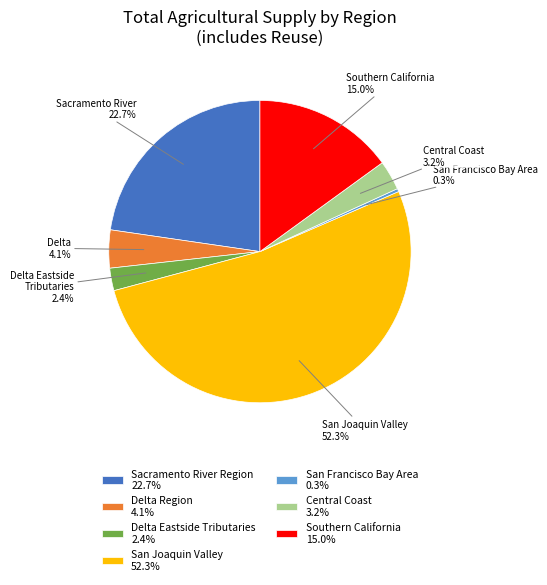

True or false: Central Coast accounts for 3% of the total.

True